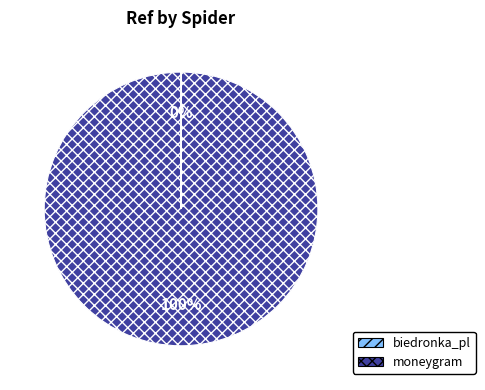

What is the largest slice in the pie chart?

moneygram